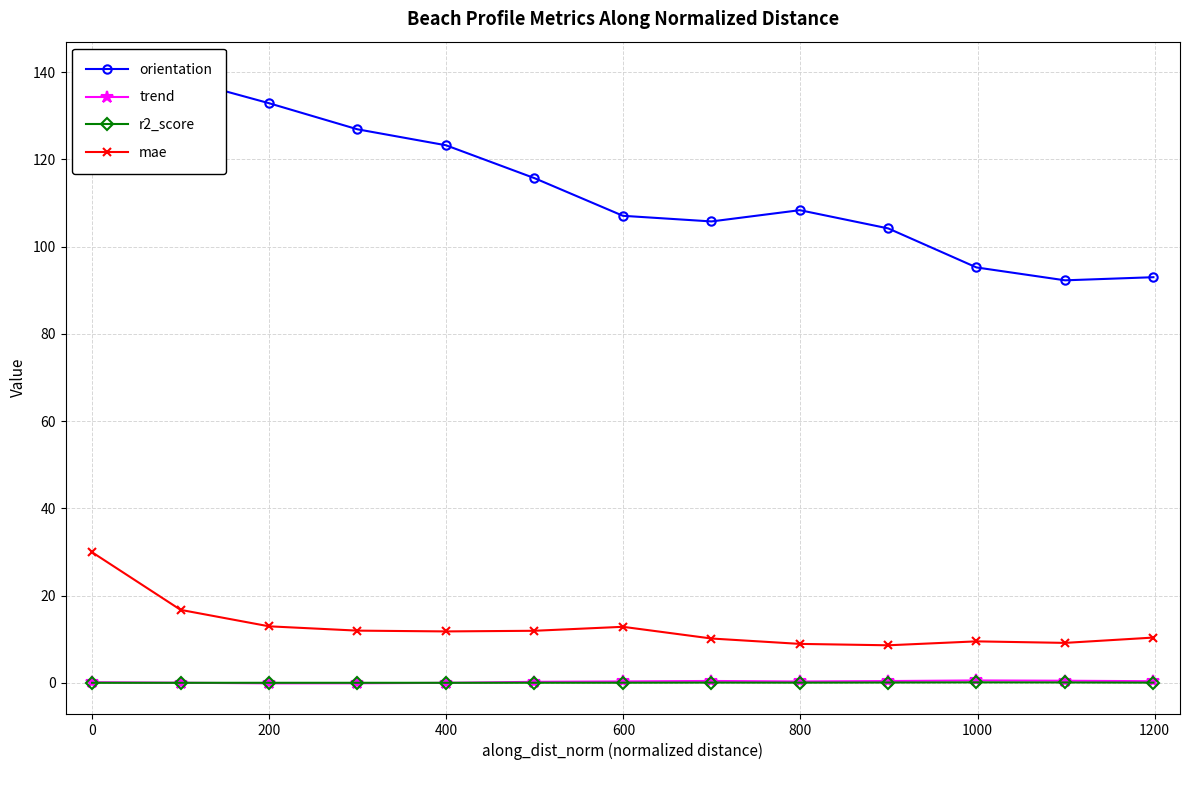

True or false: orientation and trend intersect in this chart.

False